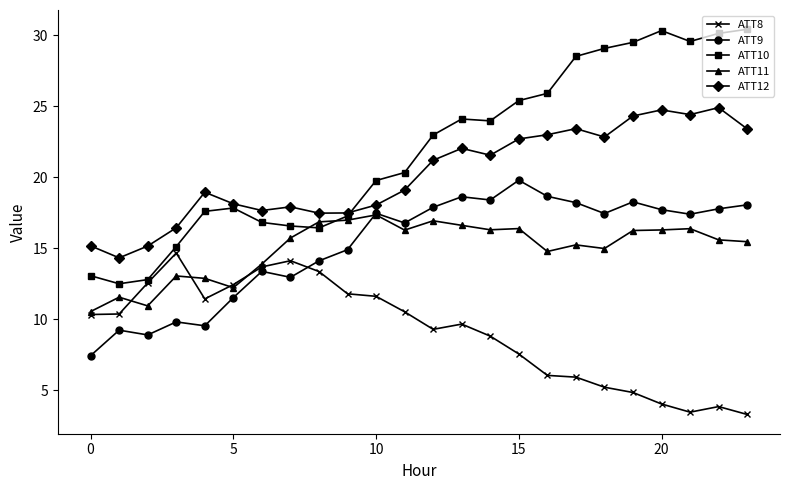

Which series has the widest spread of values?

ATT10